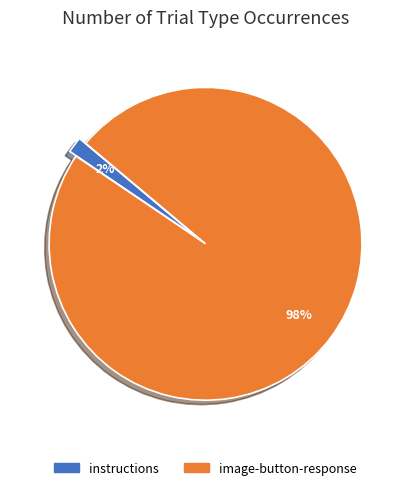

Which slice is the largest?

image-button-response